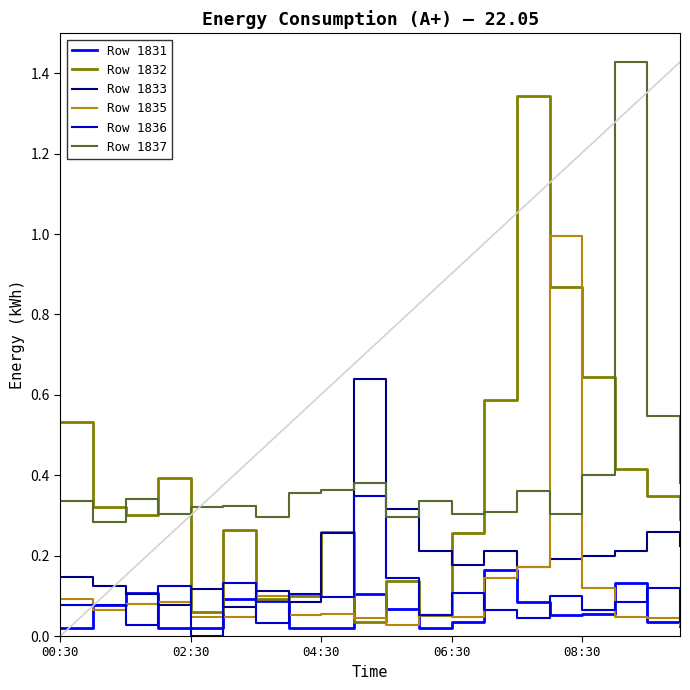

True or false: Row 1831 and Row 1837 cross at least once.

False